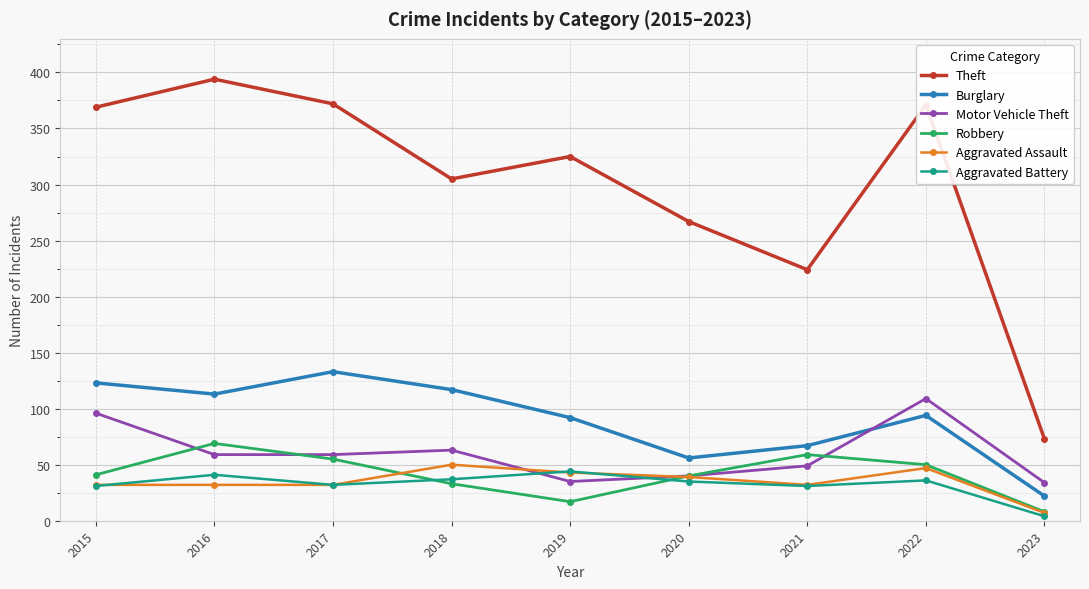

True or false: Burglary and Aggravated Assault intersect in this chart.

False